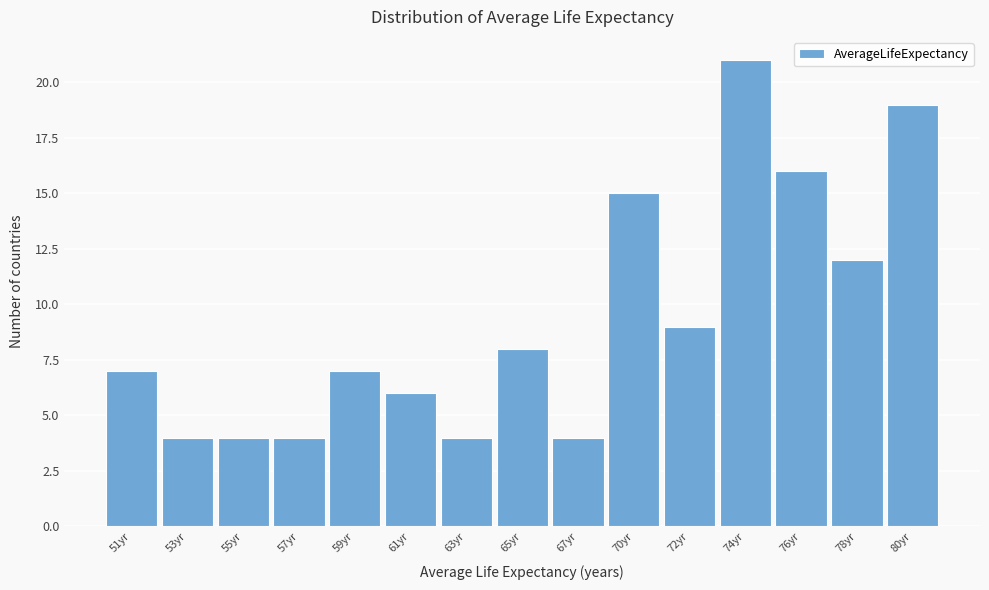

Reading left to right, transcribe all the data shown in this chart.

51yr=7	53yr=4	55yr=4	57yr=4	59yr=7	61yr=6	63yr=4	65yr=8	67yr=4	70yr=15	72yr=9	74yr=21	76yr=16	78yr=12	80yr=19